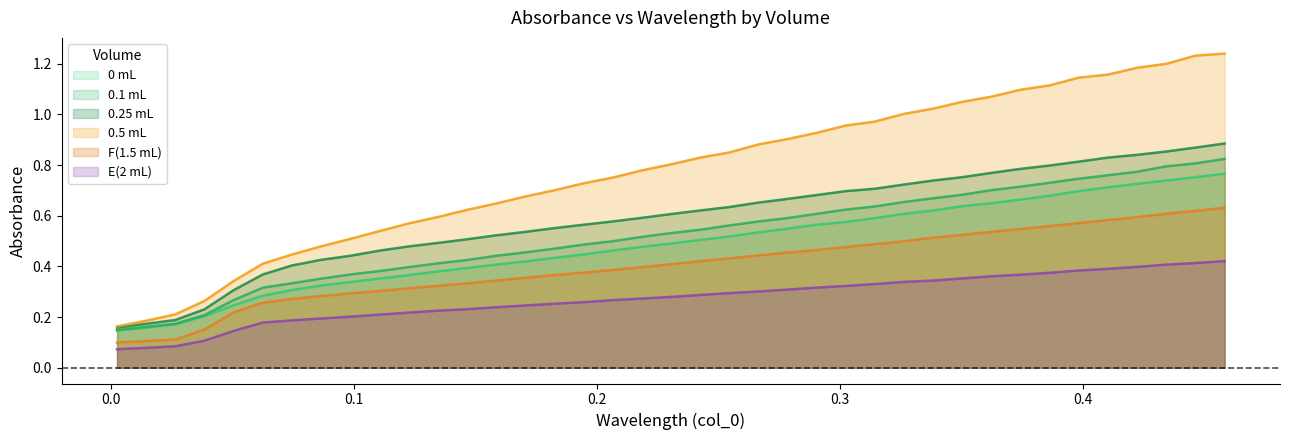

Which series has the largest total across all categories?

0.5 mL